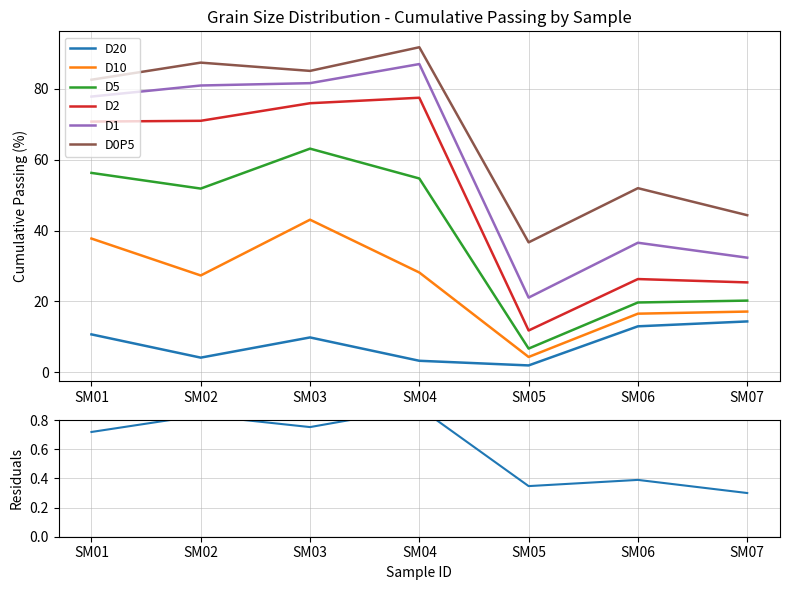

What is the value of the D20 point at the 1st from the left?

10.7